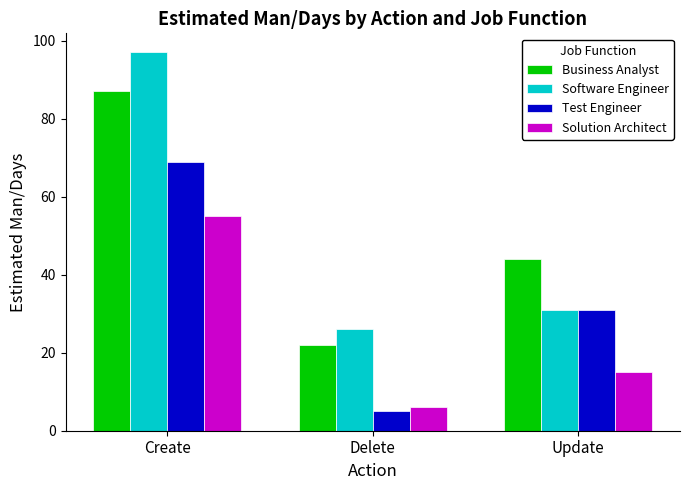

What are all the series names shown in the legend?

Business Analyst, Software Engineer, Test Engineer, Solution Architect